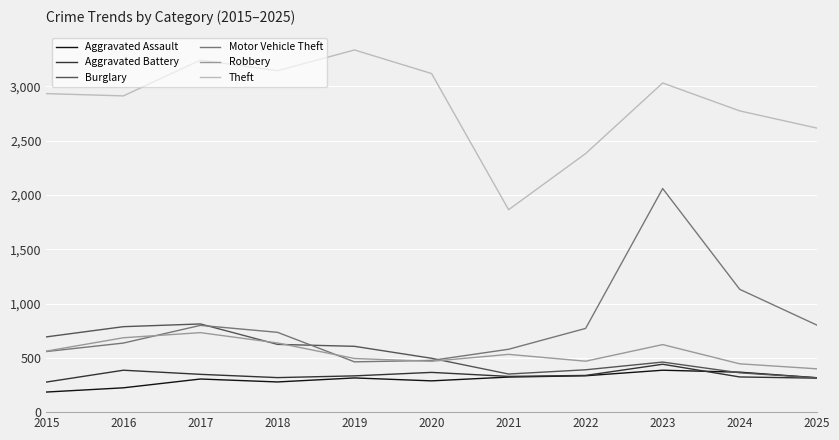

What is the difference between the second highest and second lowest values in the Robbery series?

240